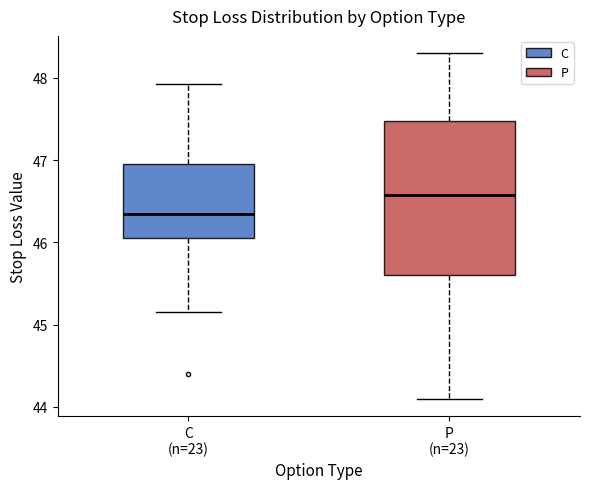

Reading left to right, transcribe this box plot: for each box, give where its median line is, the range the box spans, and where its two whiskers end, as read against the y-axis. The values are not printed on the chart, so give them approximately, as read against the axis.

C (n=23): median 46.4, box 46.1 to 47.0, whiskers 45.2 to 47.9
P (n=23): median 46.6, box 45.6 to 47.5, whiskers 44.1 to 48.3